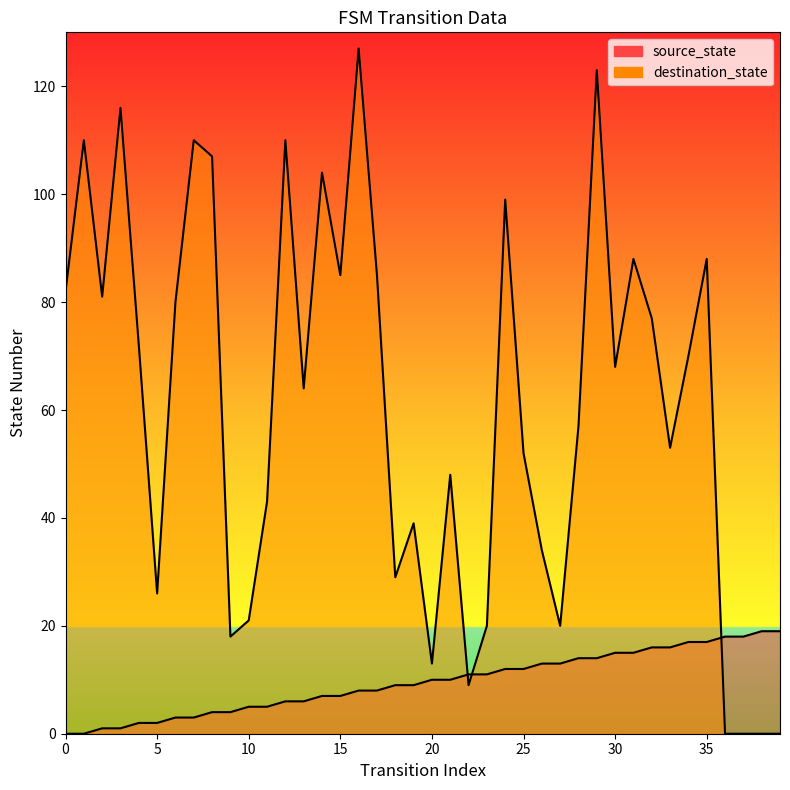

How many intersections are there between destination_state and source_state?

3